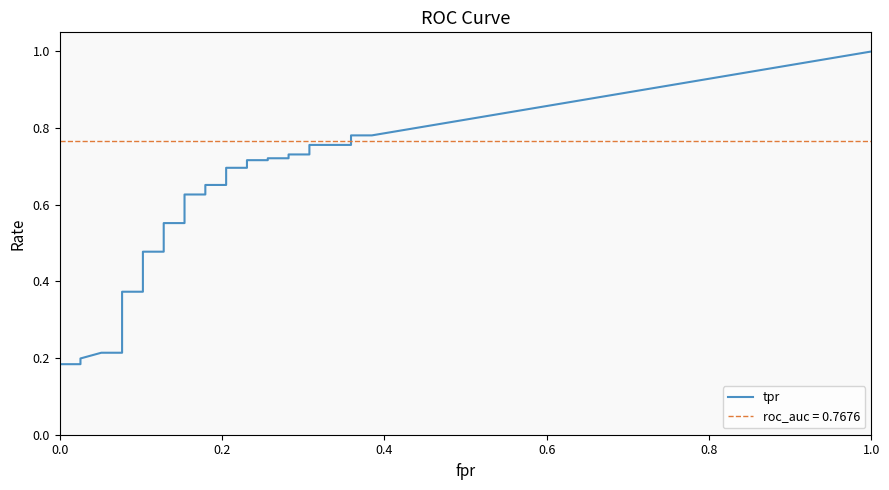

What are all the series names shown in the legend?

tpr, roc_auc